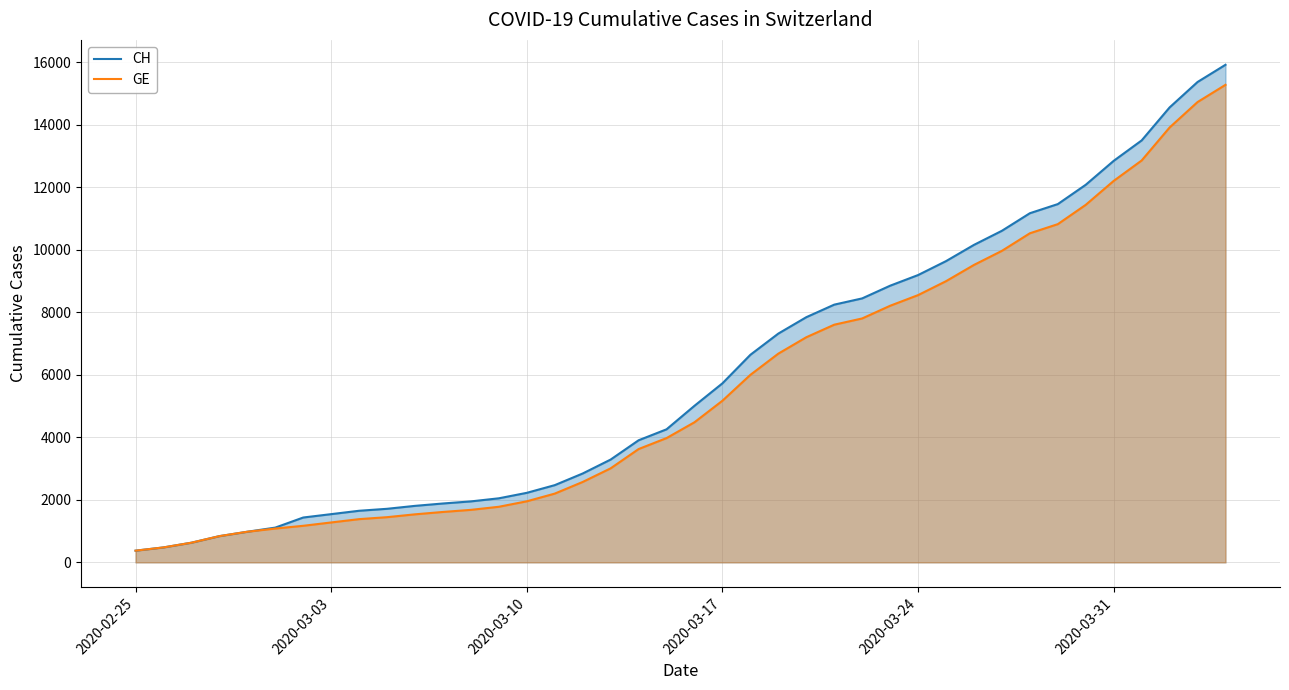

List the series in order of their overall mean, highest first.

CH, GE